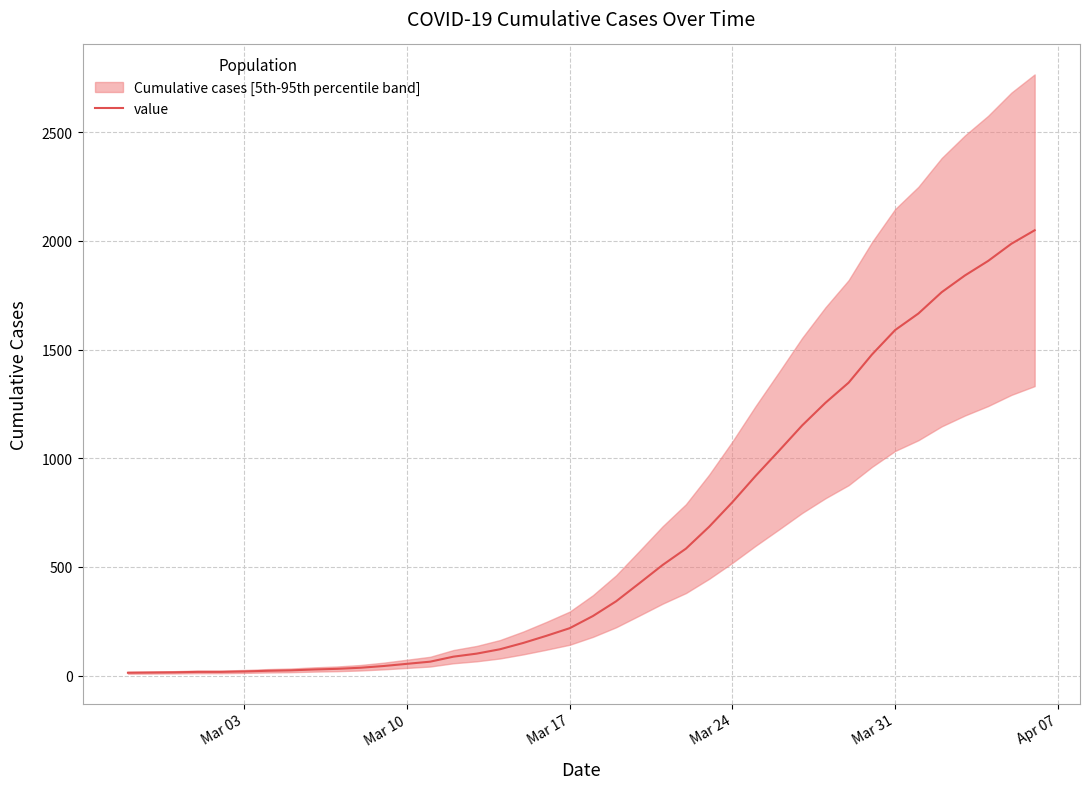

Which label corresponds to the smallest value in the chart?

Mar 03